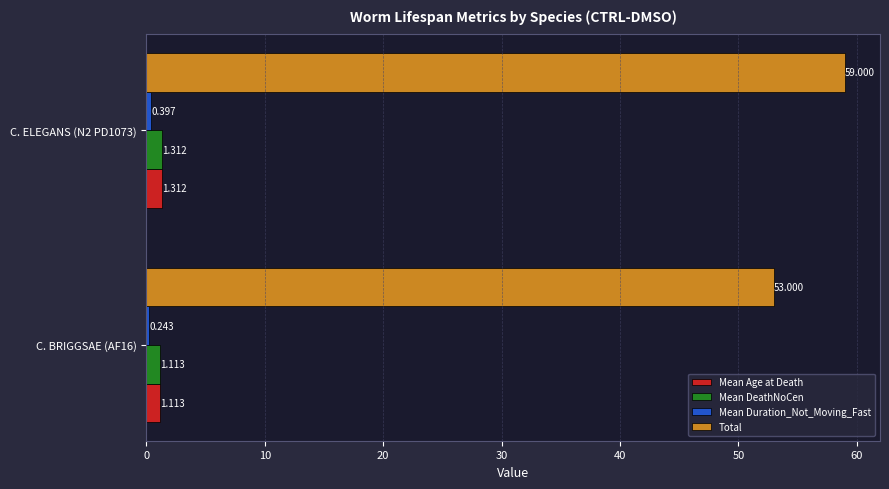

Which series has the largest total across all categories?

Total